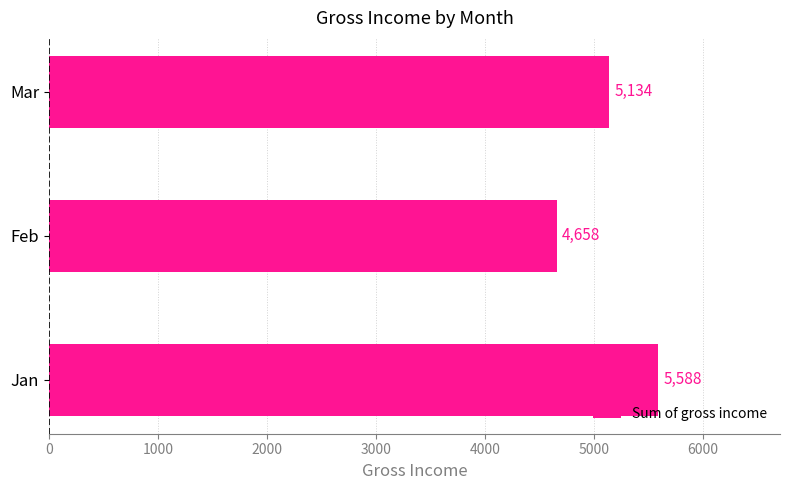

How many bars are there in total?

3